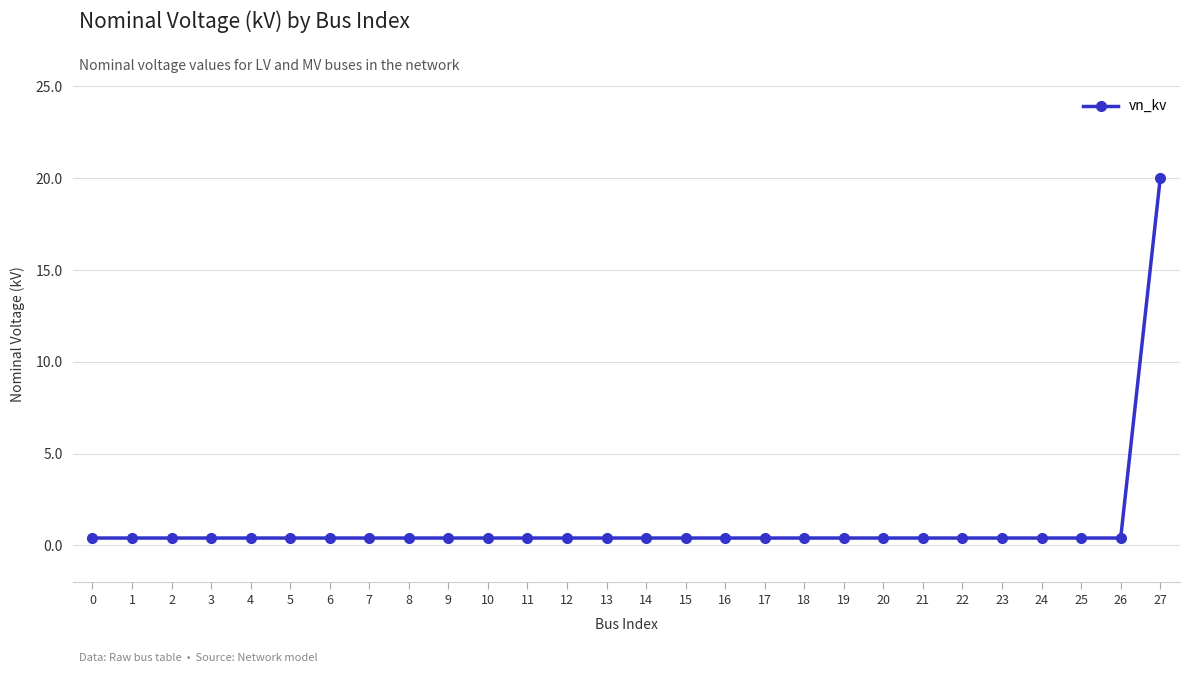

How many lines are shown in the chart?

1